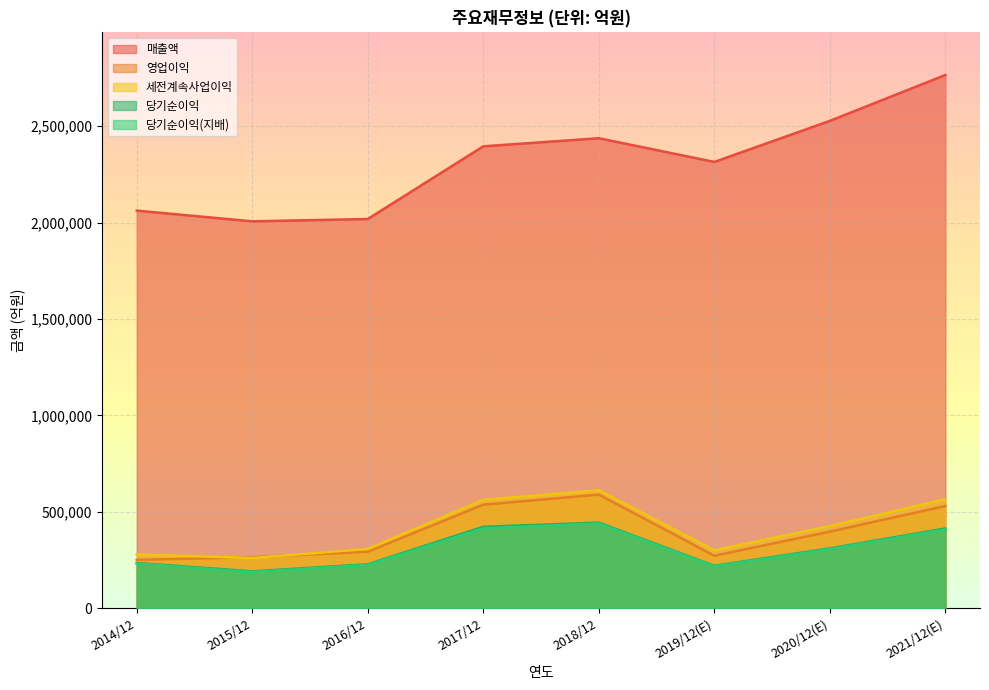

True or false: 당기순이익(지배) and 당기순이익 cross at least once.

False